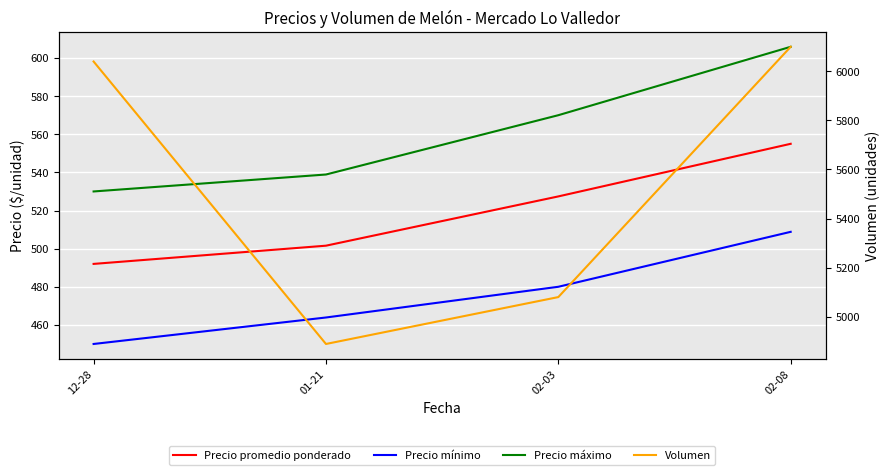

What is the label of the 2nd point from the right?

02-03